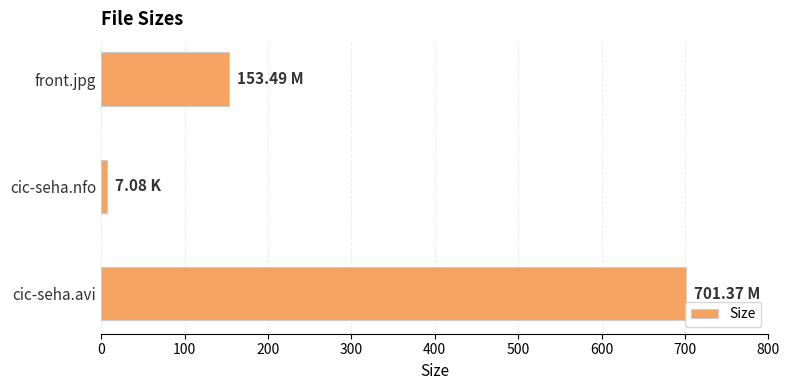

What is the average value?

287.3